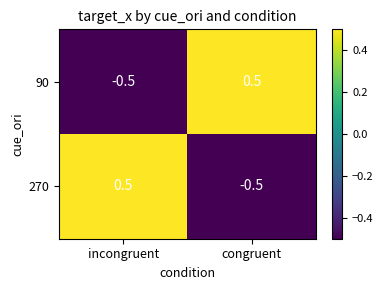

At incongruent, list the series in order from smallest to largest.

90, 270